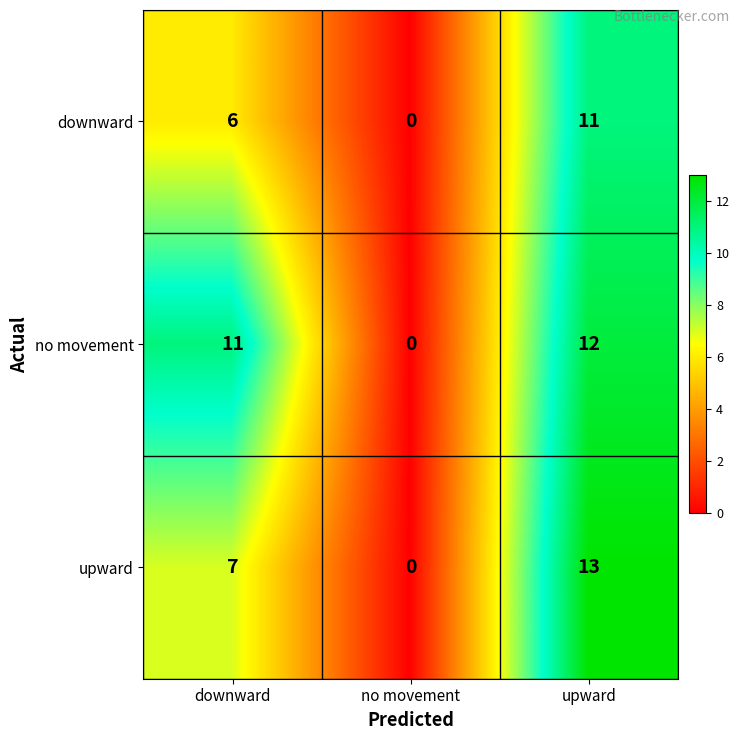

How many downward values are between 0 and 11?

3